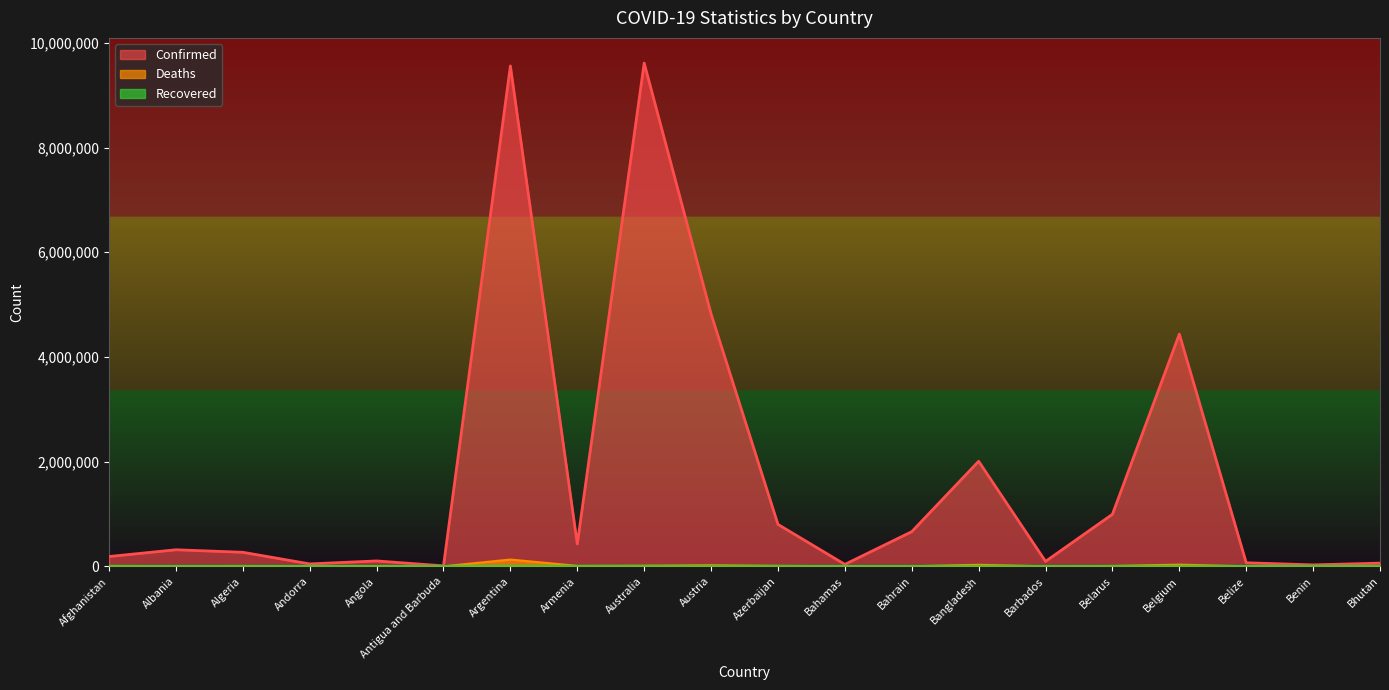

Is it true that Confirmed equals 426799 at Armenia?

True